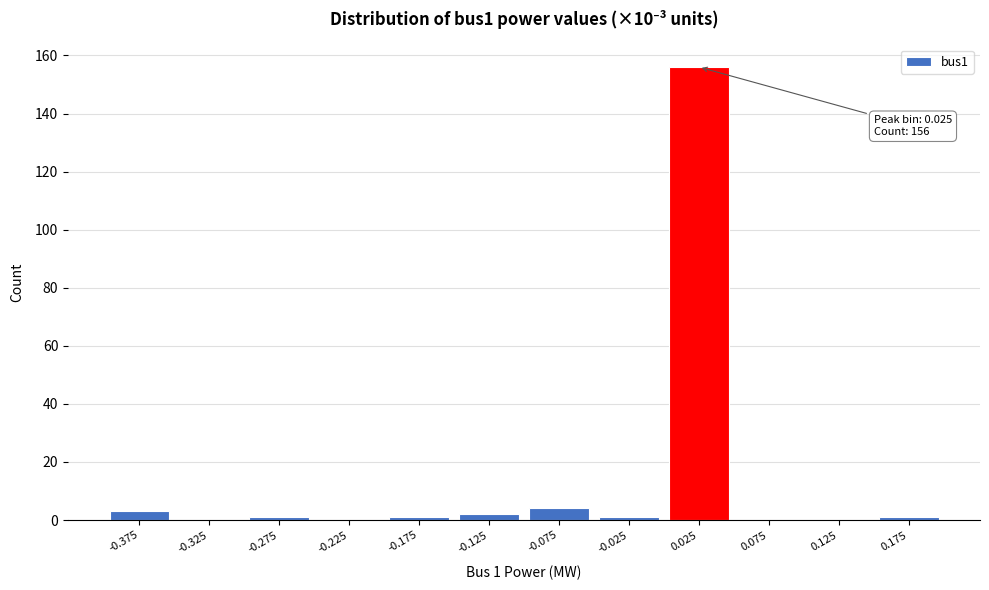

Which range on the x-axis has the tallest bar?

0.00 to 0.05